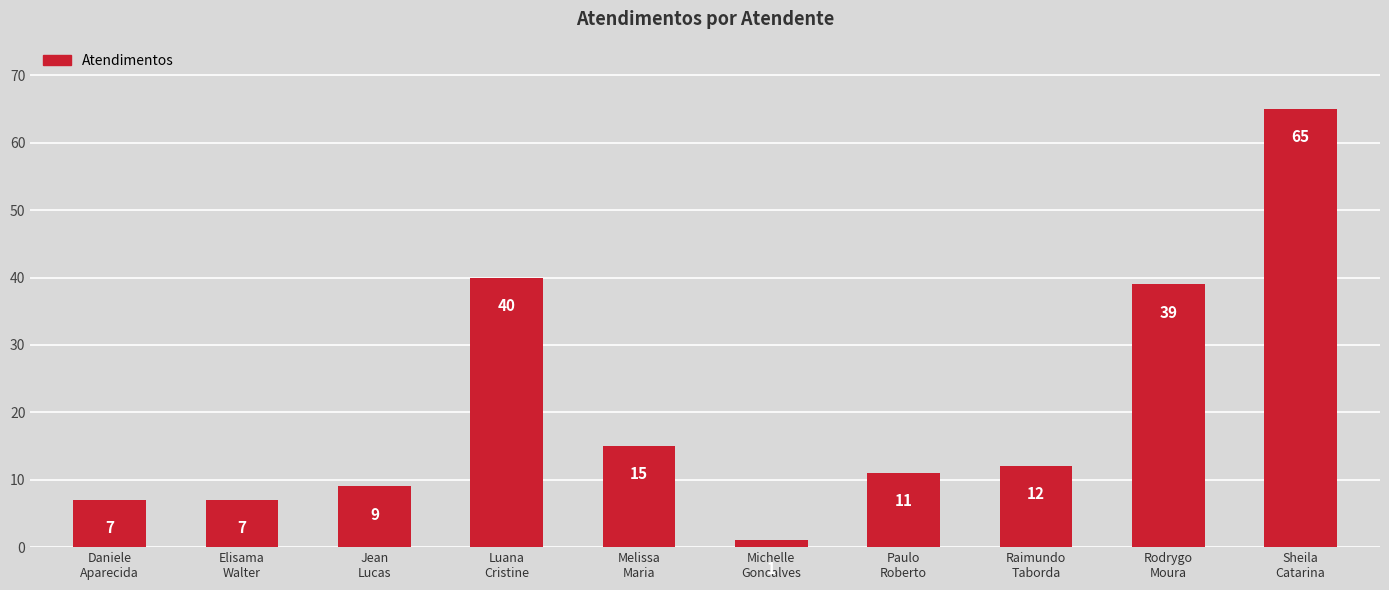

Reading left to right, list all the values displayed in this chart.

7	7	9	40	15	1	11	12	39	65